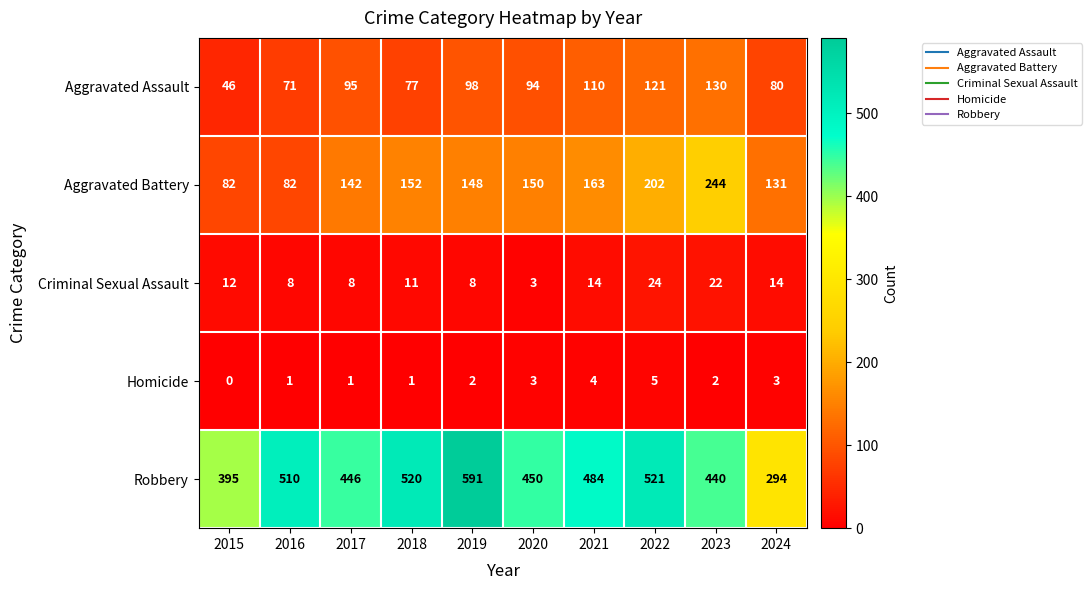

At which category is the sum across all series the highest?

2022